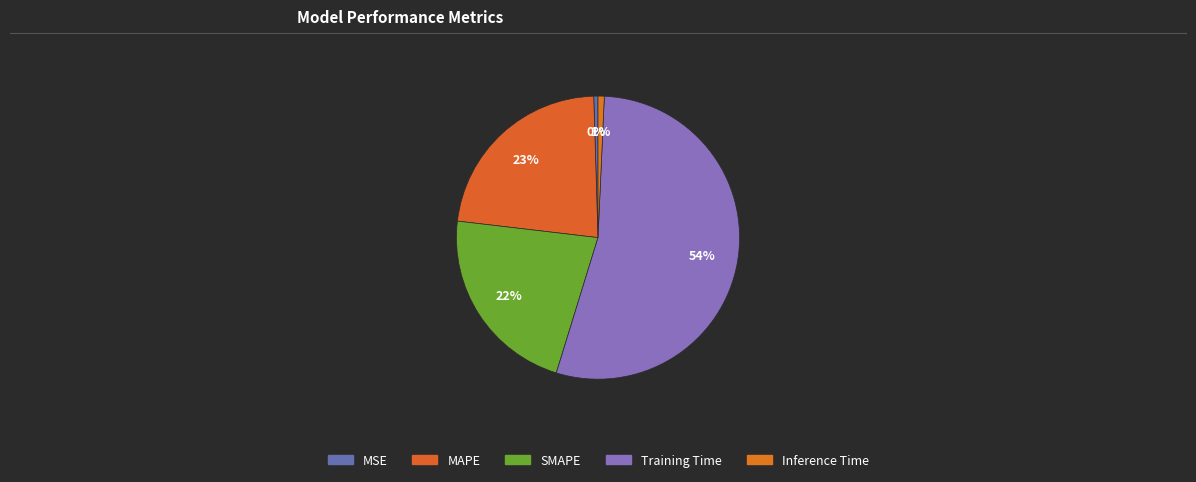

Does any single category account for the majority?

Yes